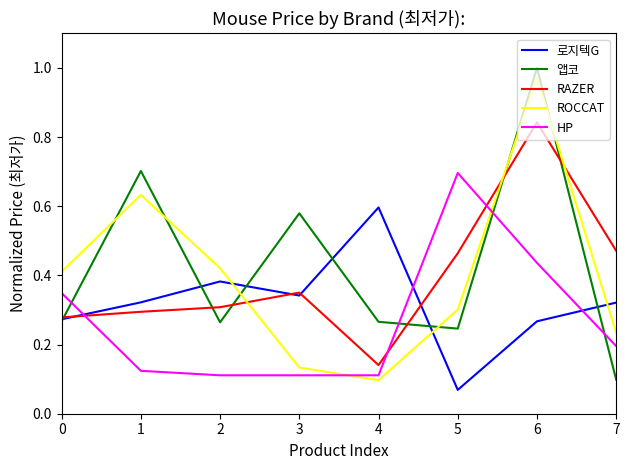

Rank the series by their maximum value, from lowest to highest.

로지텍G, HP, RAZER, ROCCAT, 앱코